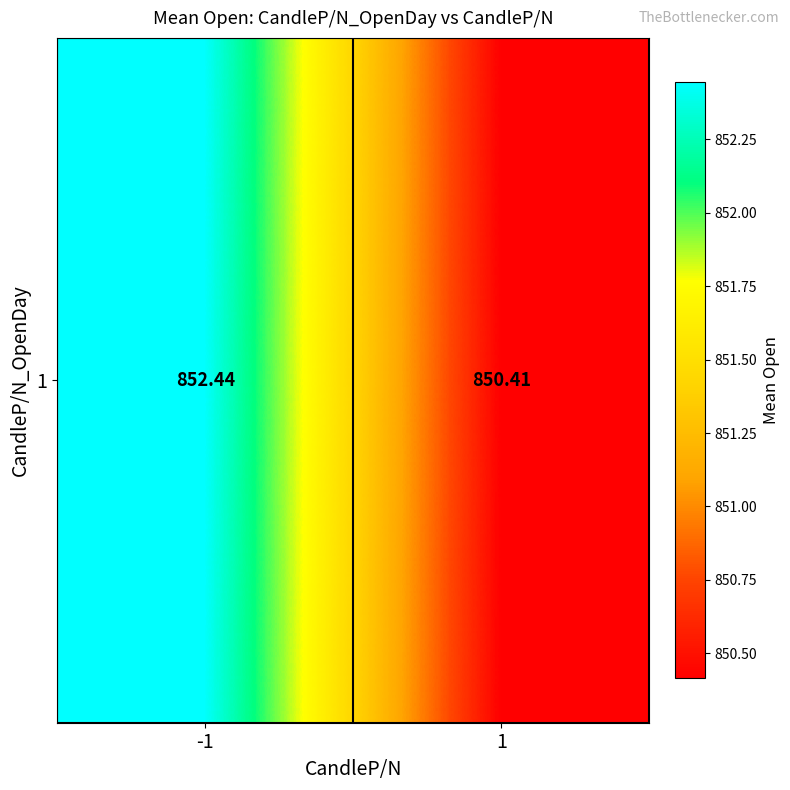

Which has a higher value, -1 or 1?

-1